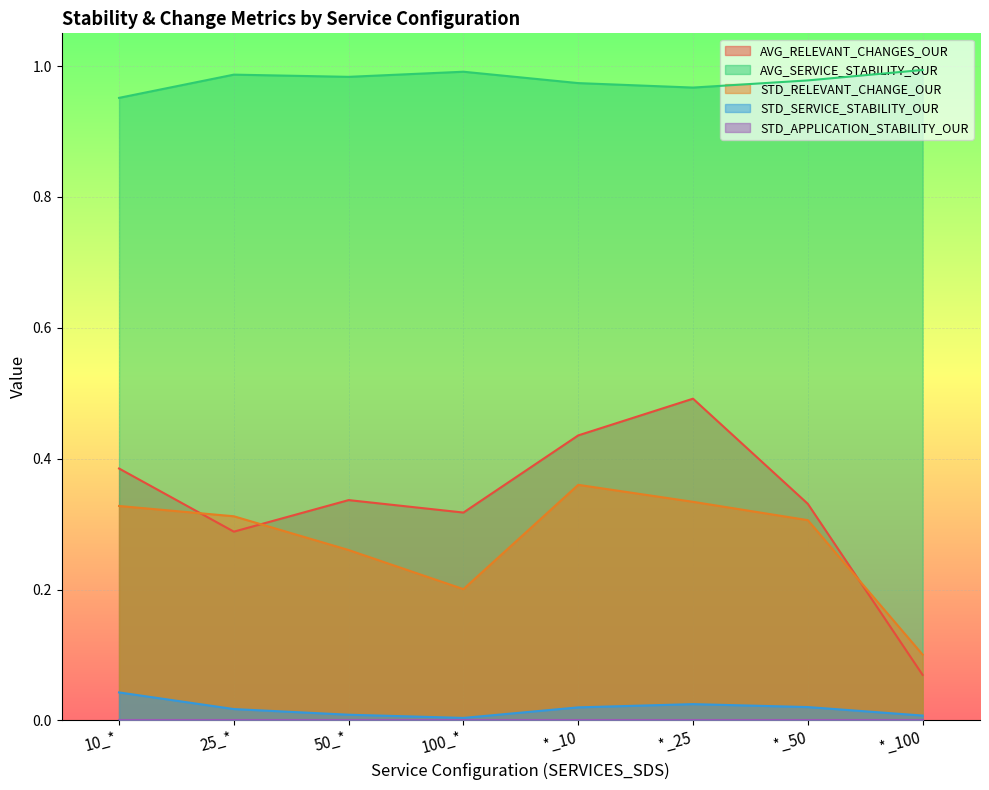

What is the label of the 7th point from the left?

*_50